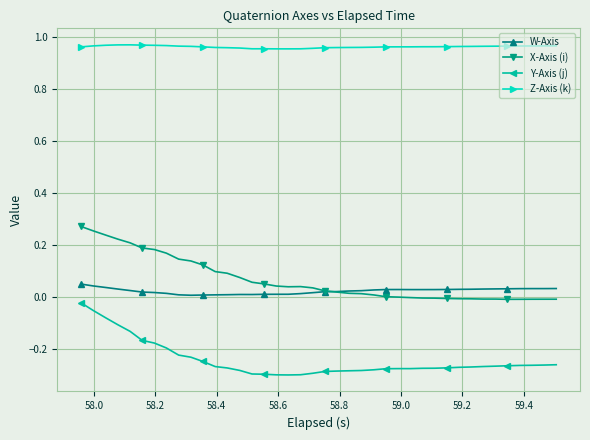

List the series in order of their peak value, highest first.

Z-Axis (k), X-Axis (i), W-Axis, Y-Axis (j)